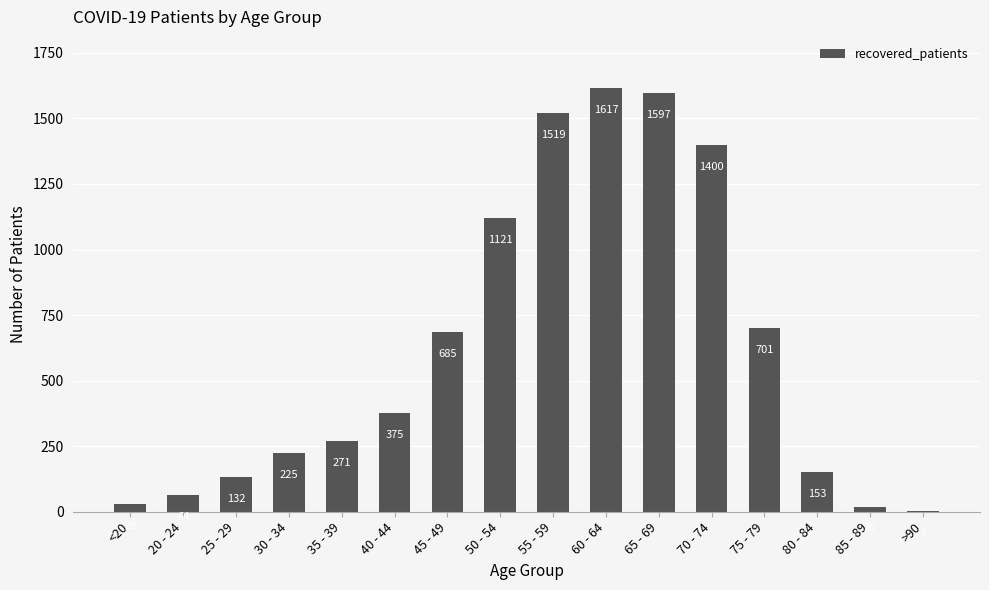

What is the greatest value displayed?

1617